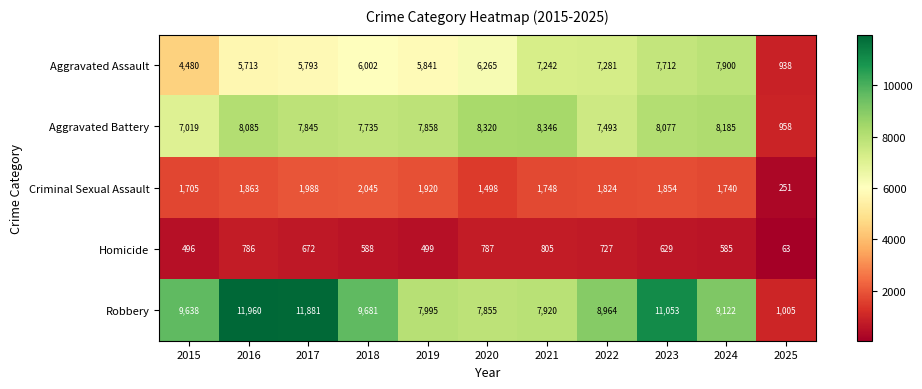

What is the sum of all Criminal Sexual Assault values?

18436